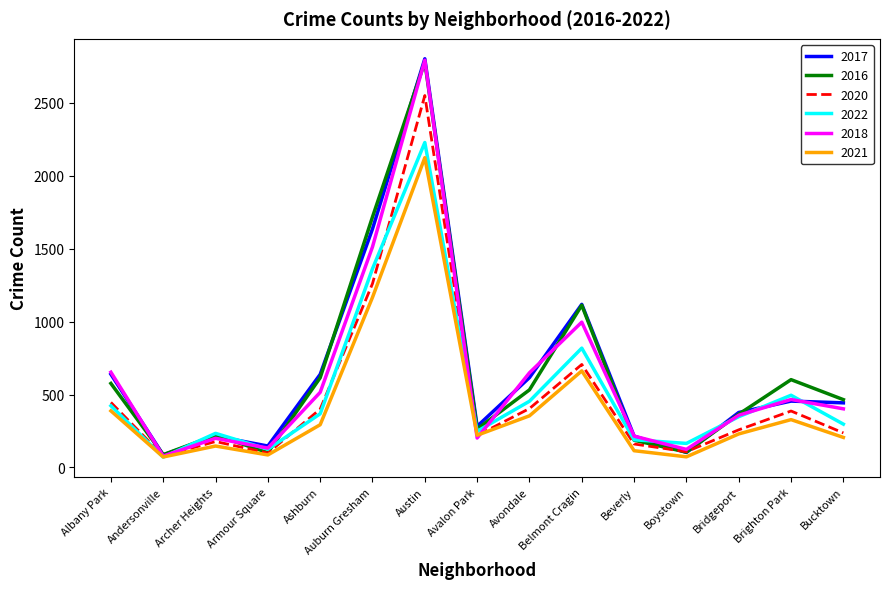

Is it true that 2018 equals 995 at Auburn Gresham?

False